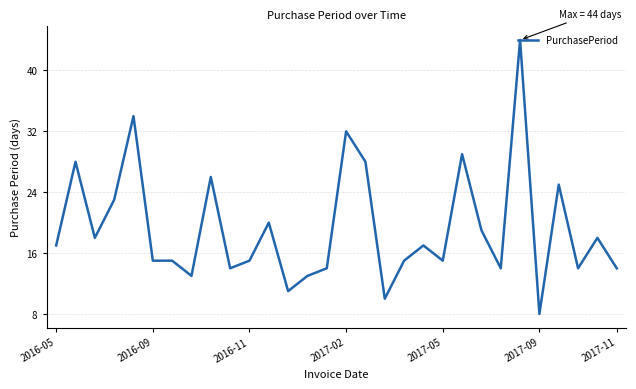

What is the difference between the maximum and minimum values?

36